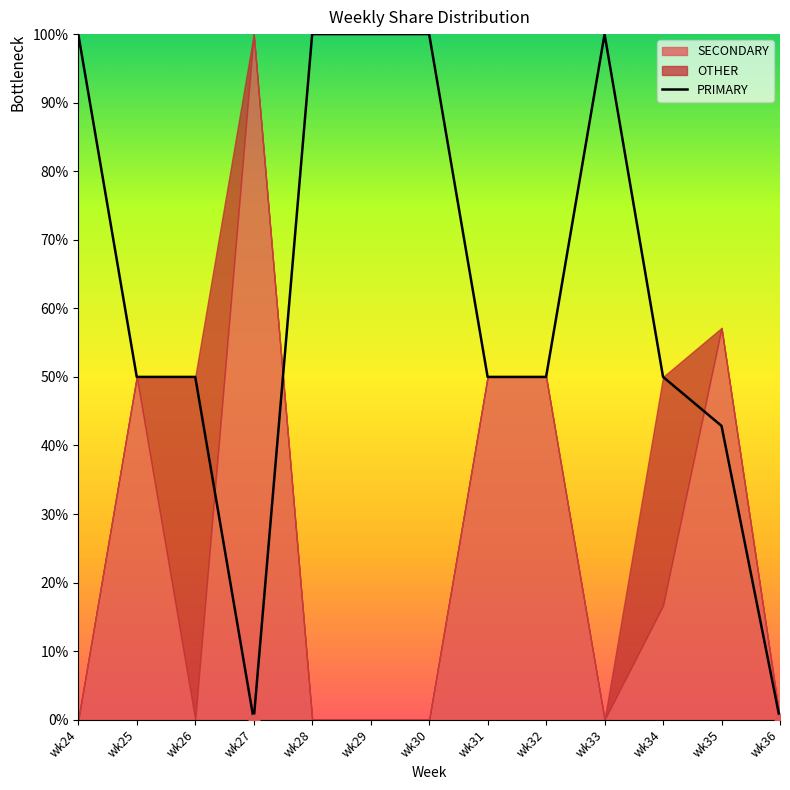

What is the highest value of the PRIMARY series?

100.0